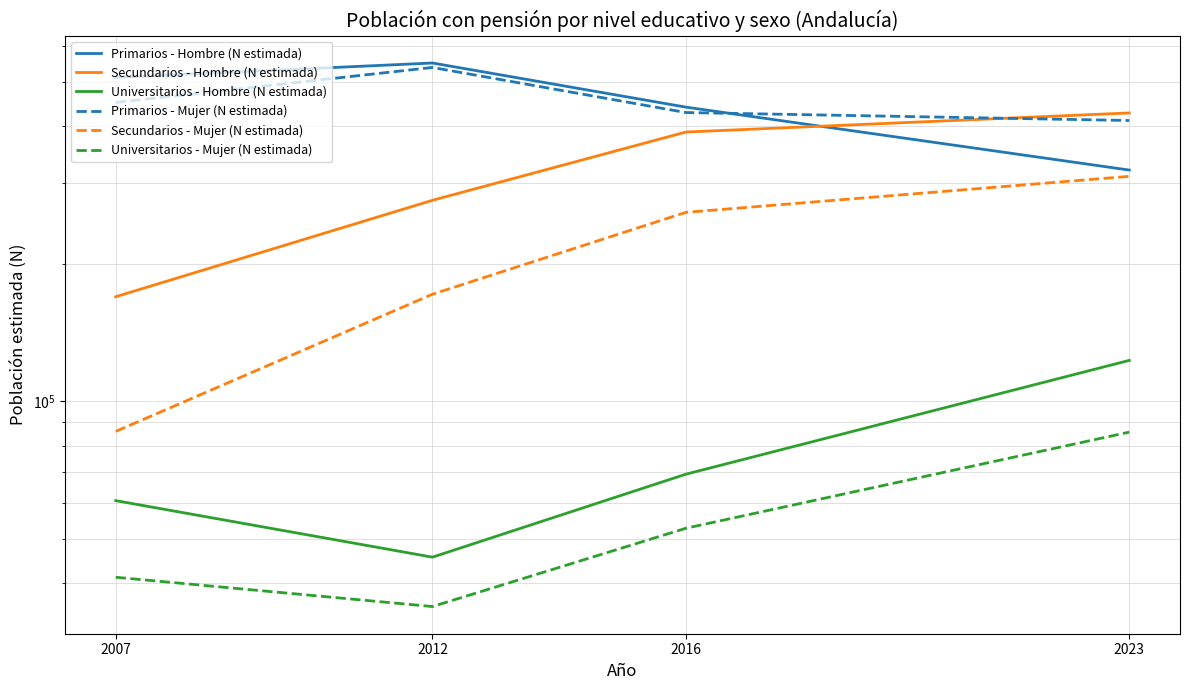

At how many categories does at least one series exceed 374031?

4